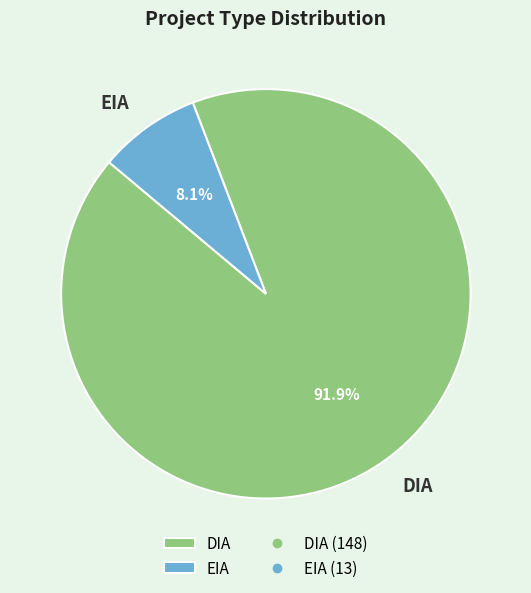

What is the total percentage of EIA and DIA?

100.0%